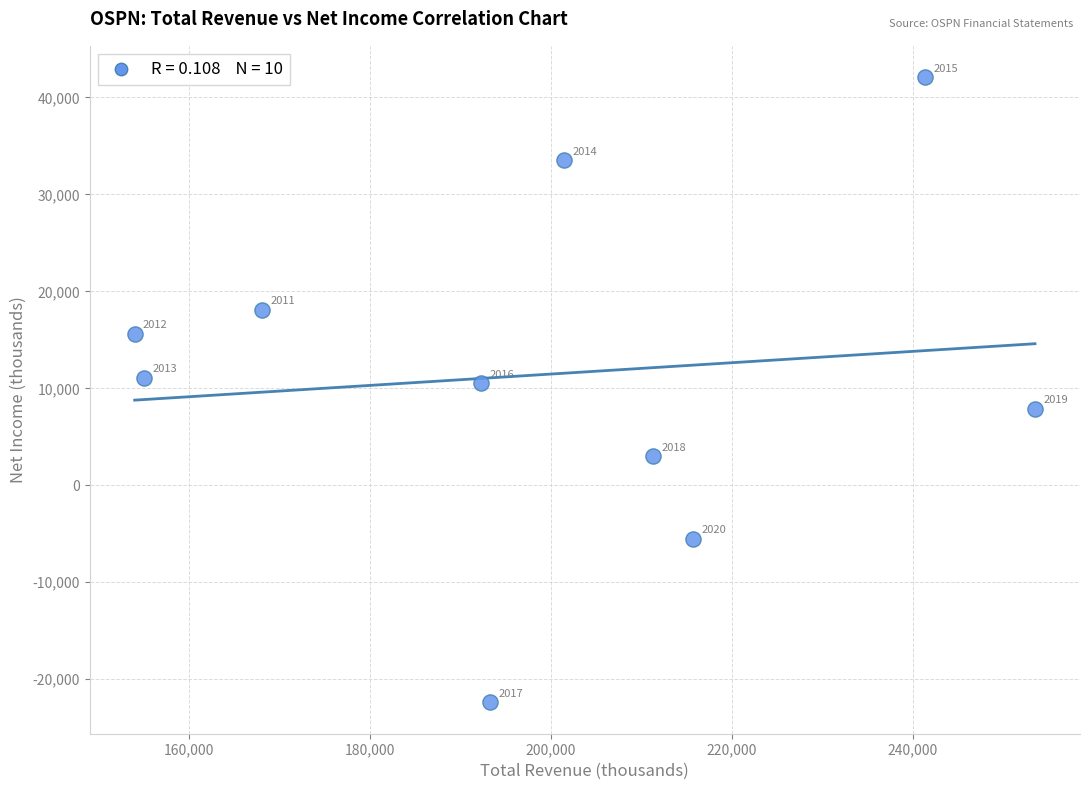

What Y value in the scatter plot is closest to 9850?

10500